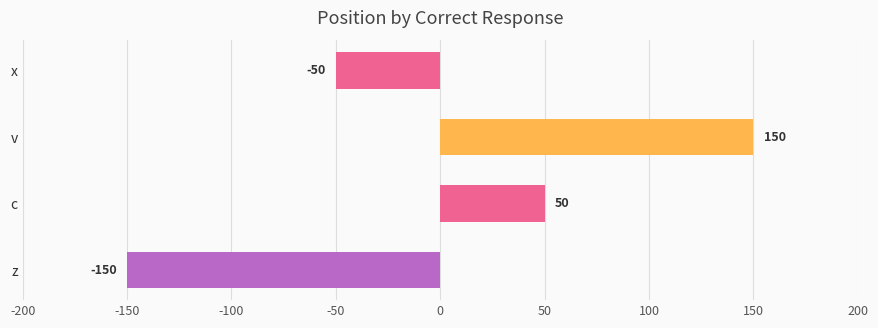

Reading top to bottom, list all the values displayed in this chart.

x=-50	v=150	c=50	z=-150